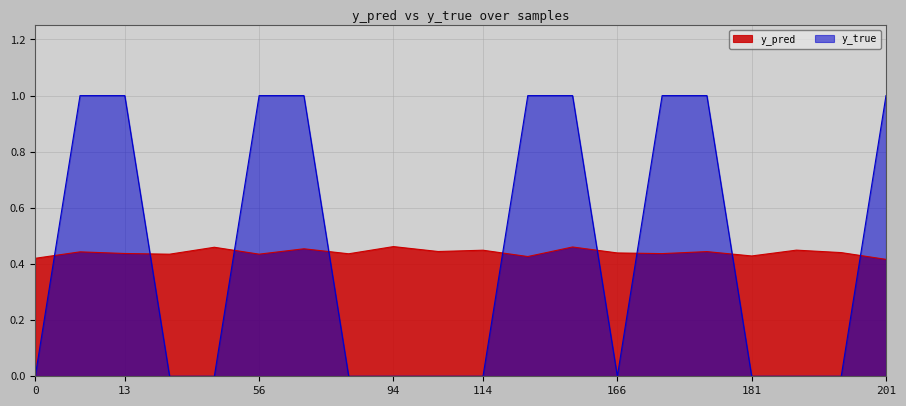

Which series has the largest range (max minus min)?

y_true